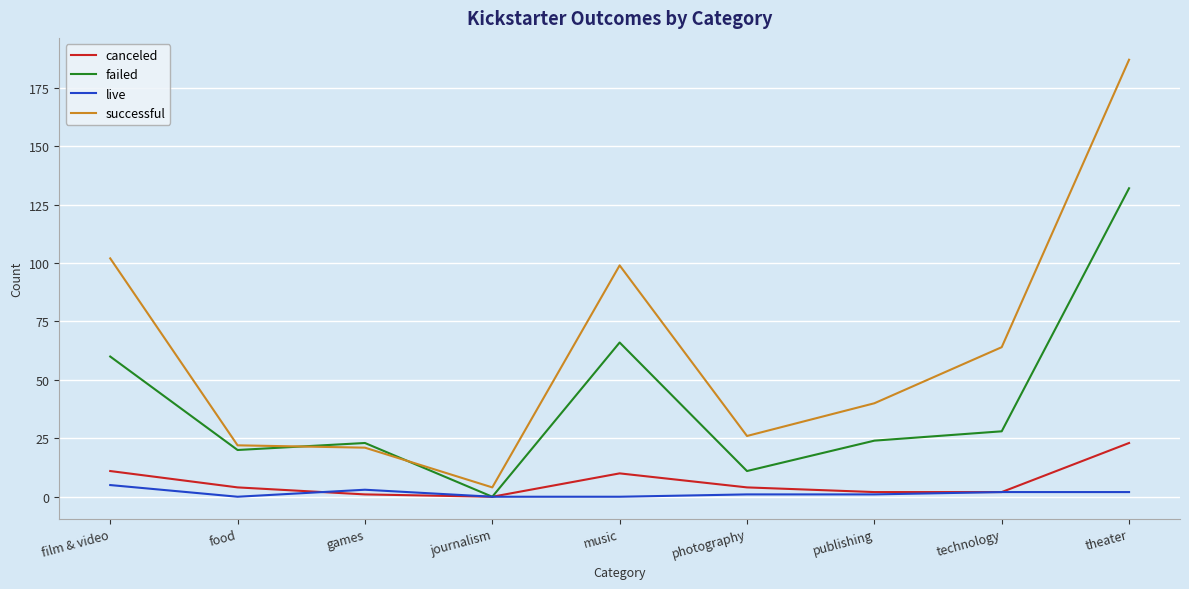

Is the value of live at photography greater than the value of successful at photography?

No